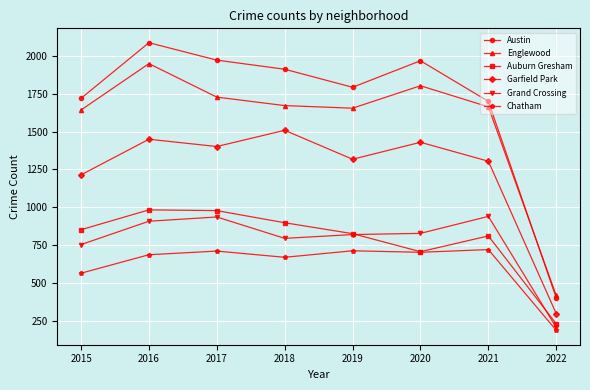

Does the chart display data point markers on the line(s)?

Yes